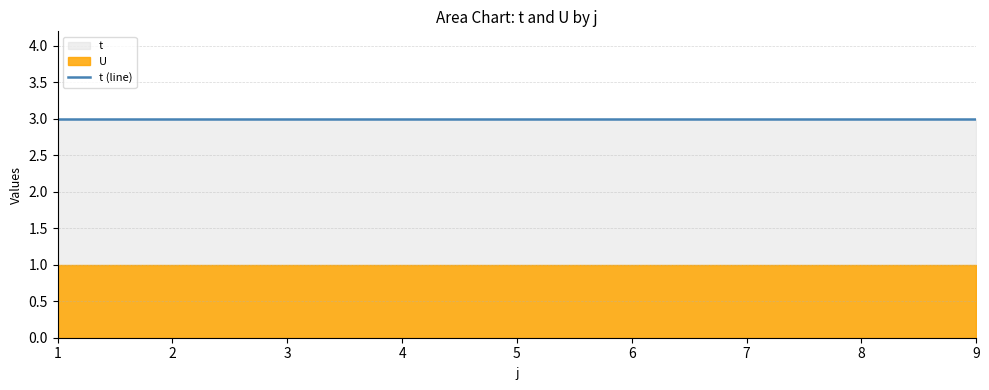

The U series shows 1 at 2. True or false?

True